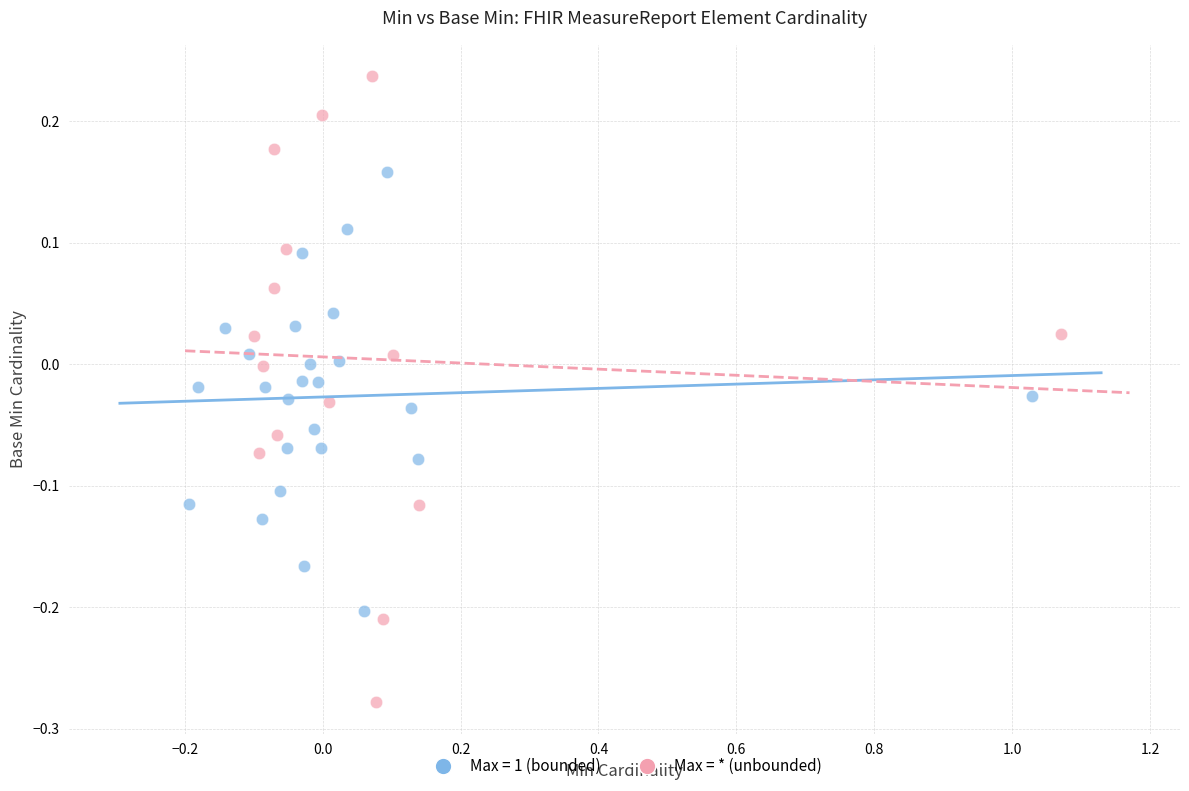

Which series reaches the maximum Y coordinate?

Max = * (unbounded)